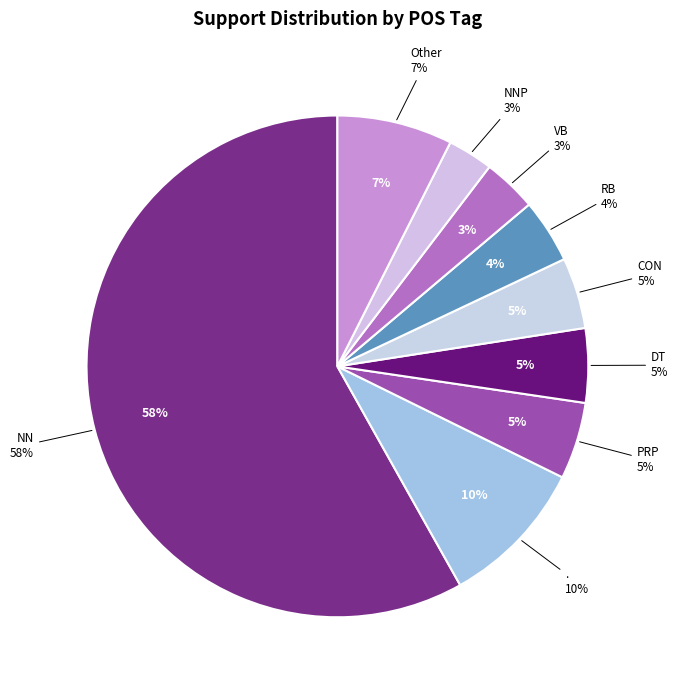

What percentage is NOT represented by NN?

41.9%